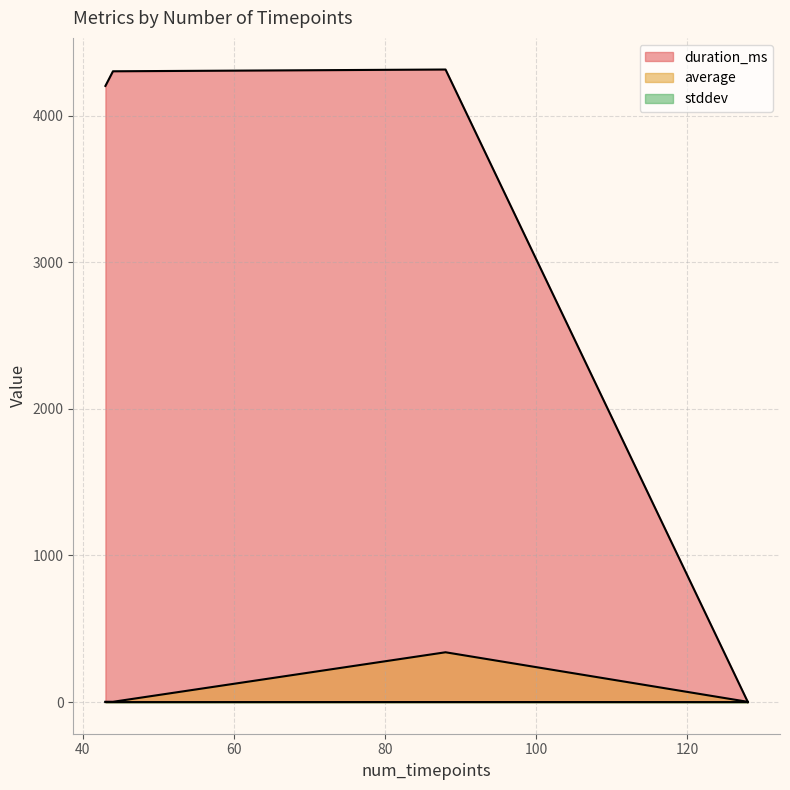

How many distinct data groups are displayed?

3